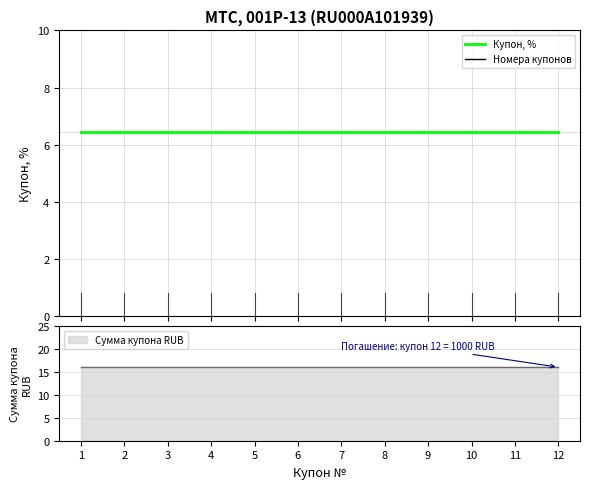

True or false: Сумма купона RUB has a value of 16.1 at 1.

True